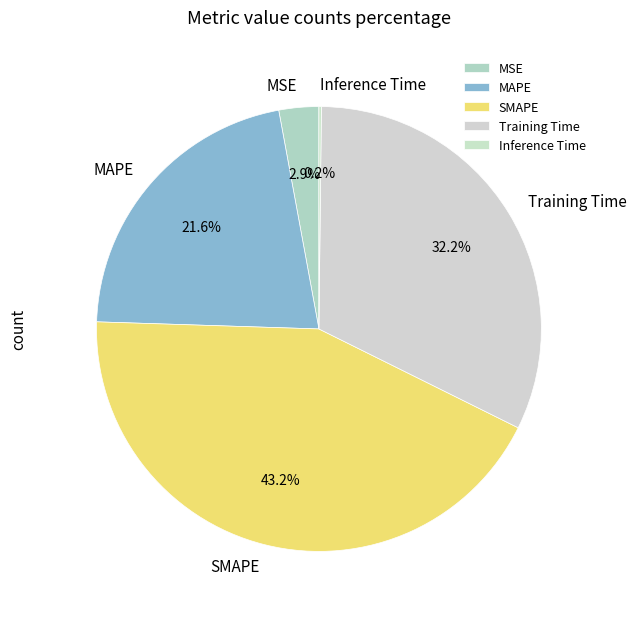

Does any single category account for the majority?

No